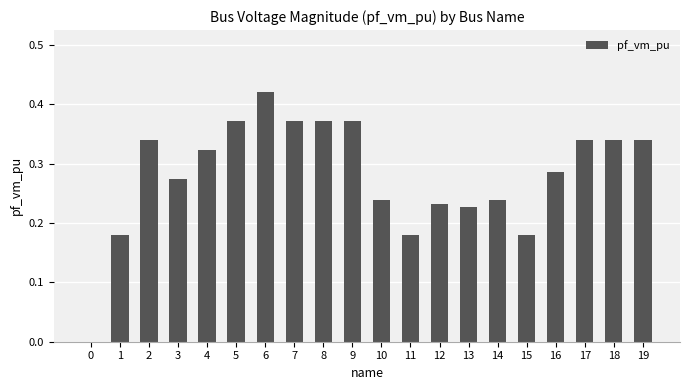

What is the sum of all values?

5.6